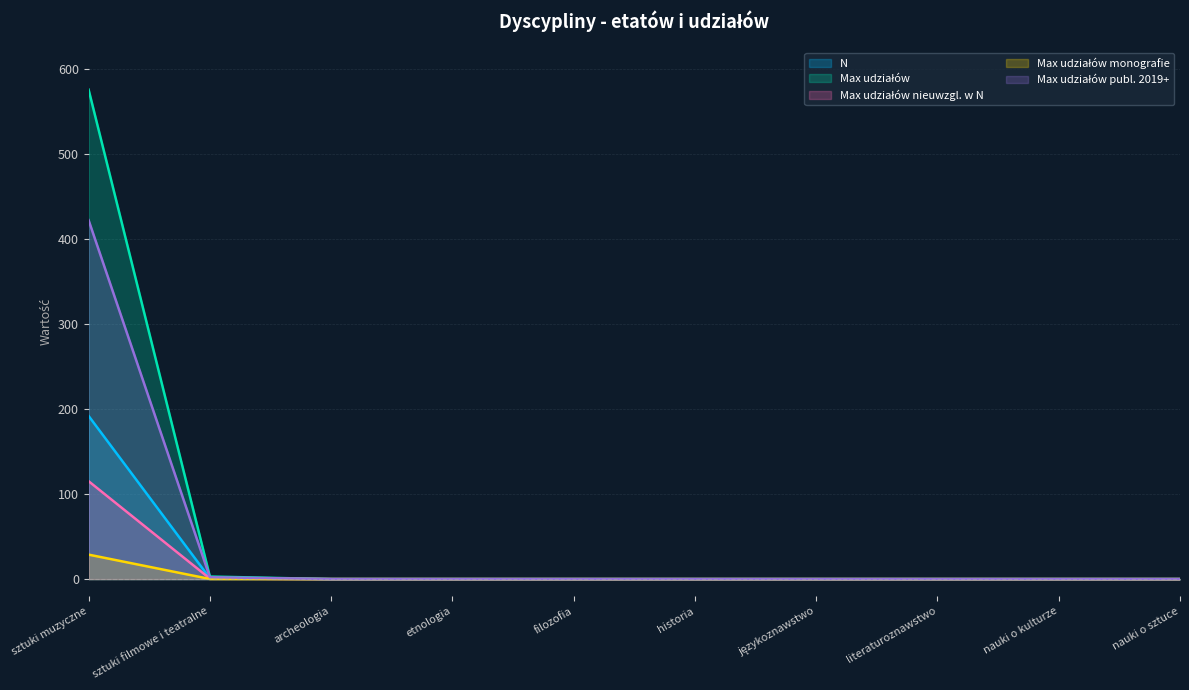

Rank the categories by Max udziałów monografie value from highest to lowest.

sztuki muzyczne, sztuki filmowe i teatralne, archeologia, etnologia, filozofia, historia, językoznawstwo, literaturoznawstwo, nauki o kulturze, nauki o sztuce